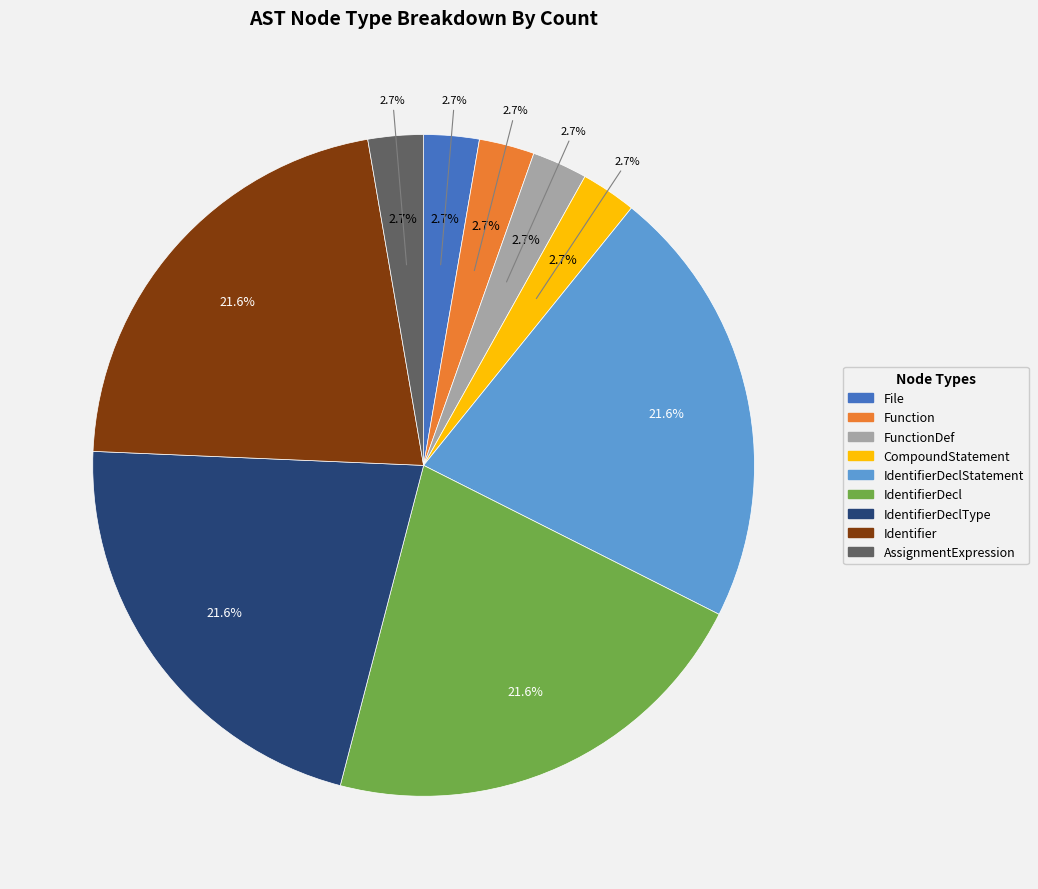

Which has a higher value, FunctionDef or CompoundStatement?

FunctionDef